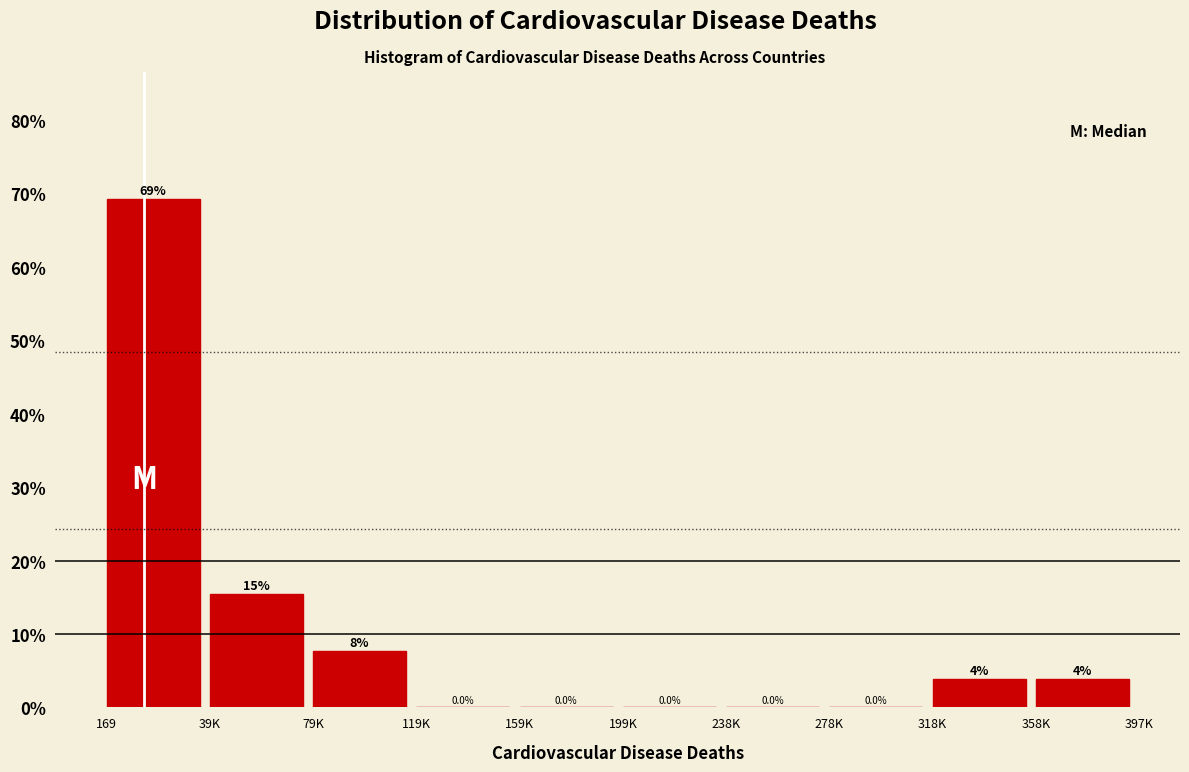

Which has a higher value, 318K or 39K?

39K